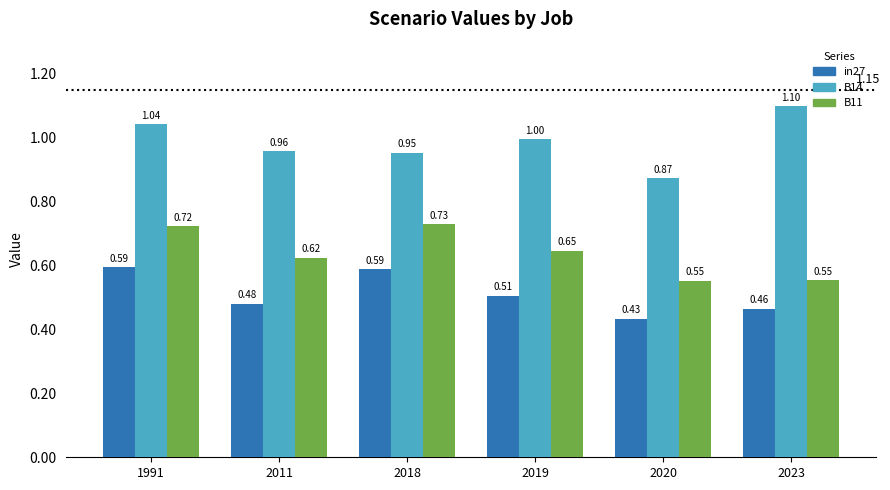

What is the difference between the B11 values at 2023 and 2018?

0.2